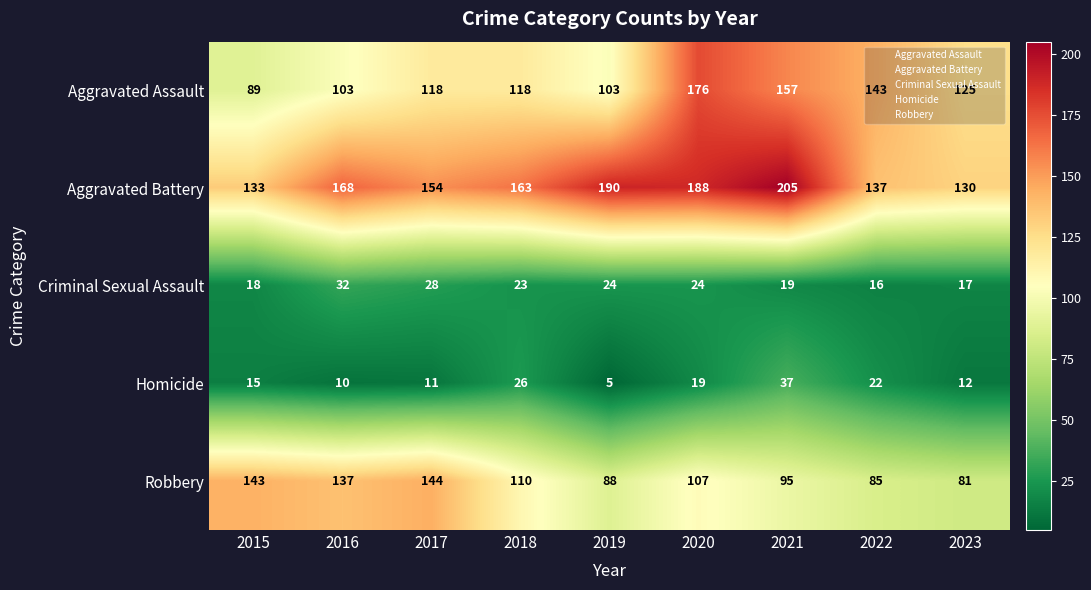

Is it true that Homicide equals 26 at 2018?

True